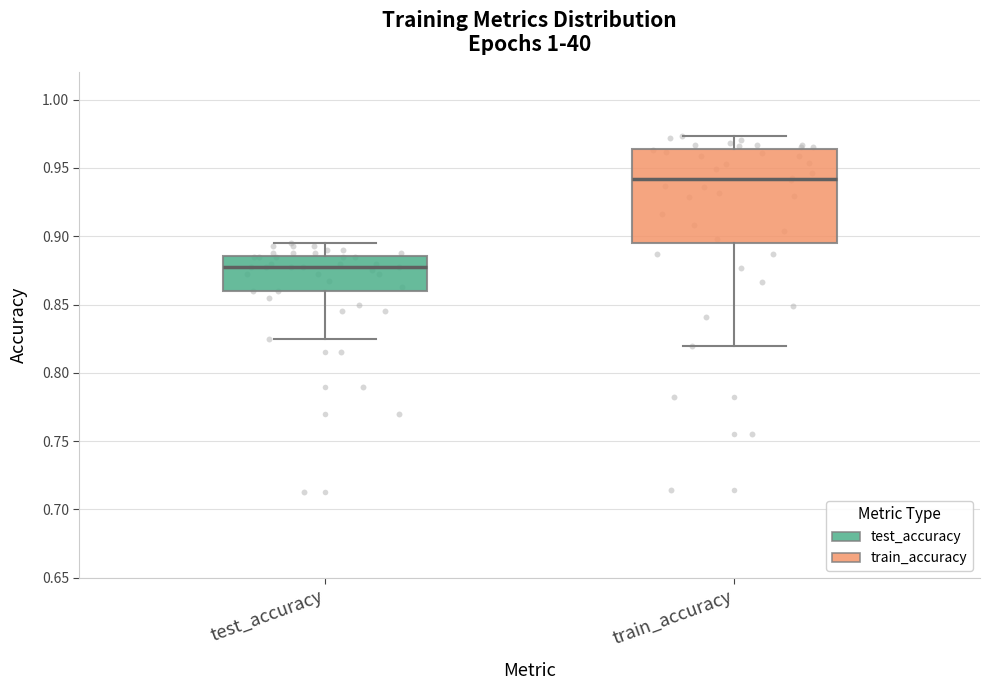

Which box's median line is the lowest?

test_accuracy